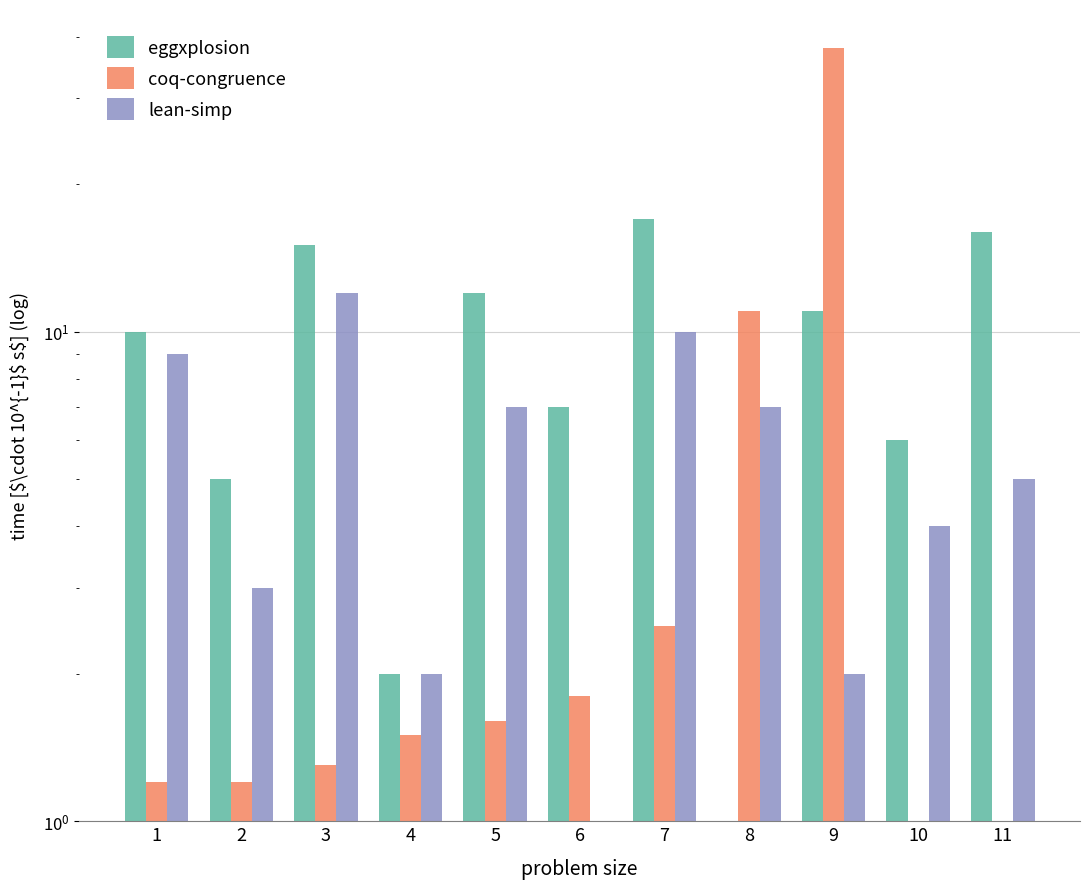

The value of lean-simp at 11 is 5.0. True or false?

True